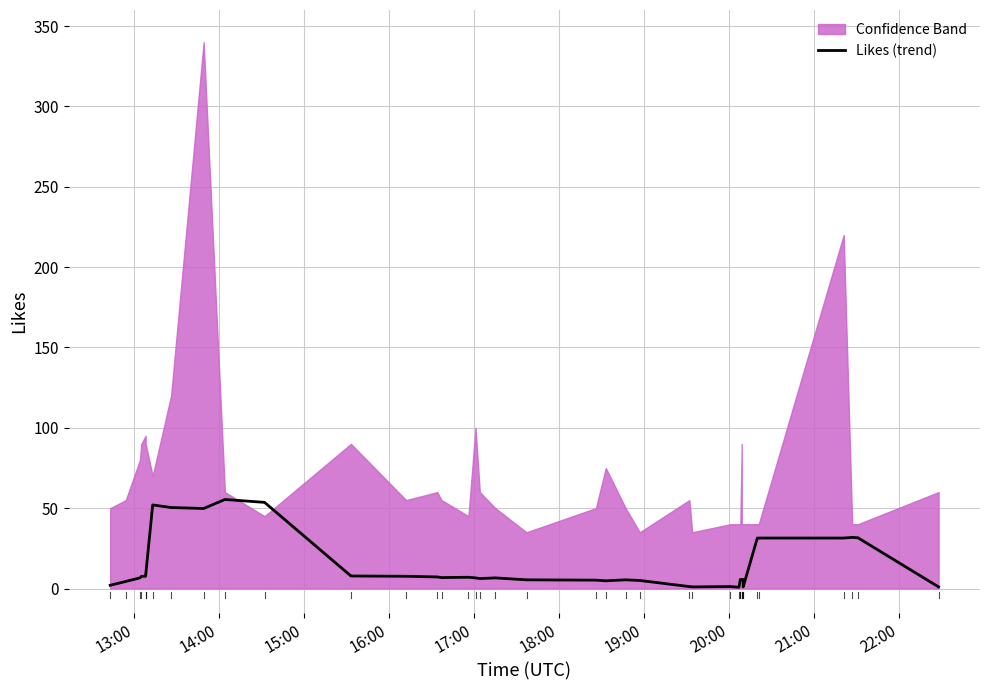

What is the minimum value shown in the chart?

0.8